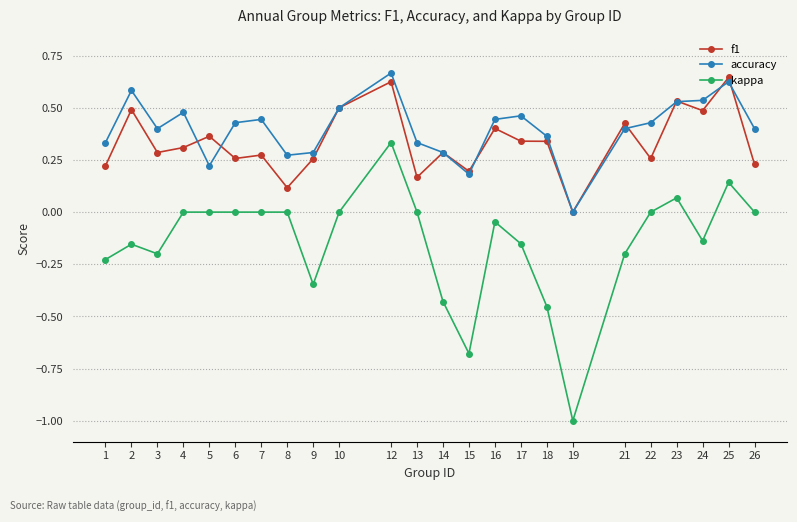

How many positive values does the f1 series have?

23